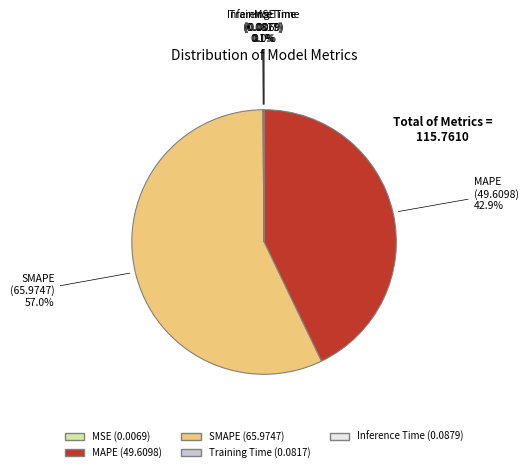

Is there any slice that represents more than half of the pie?

Yes